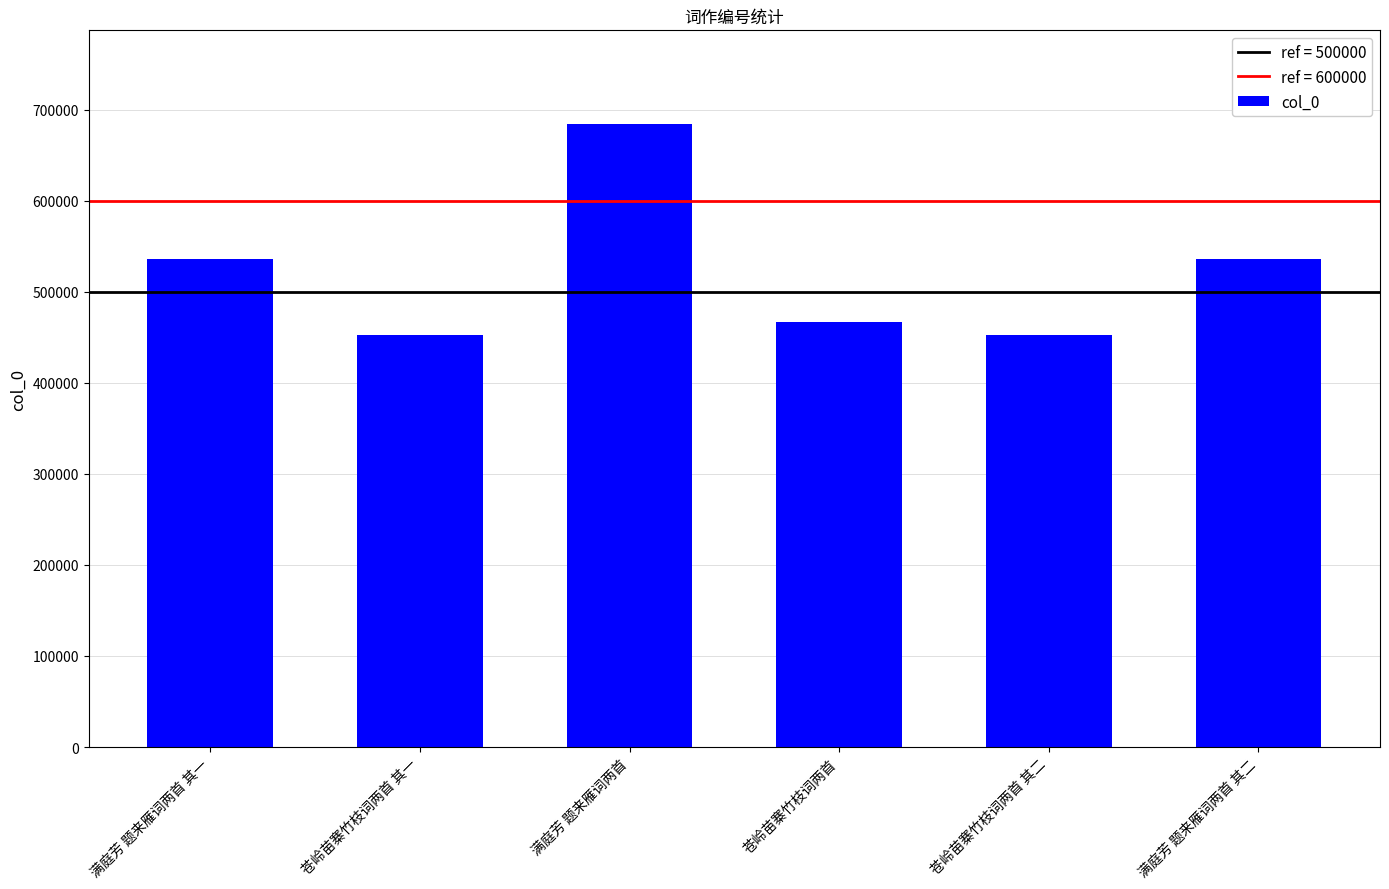

Count the number of categories in the chart.

6